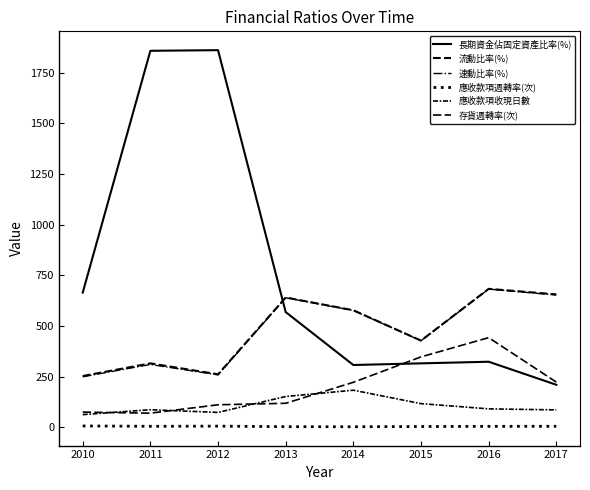

Which series ends up on top after the final intersection of 長期資金佔固定資產比率(%) and 速動比率(%)?

速動比率(%)